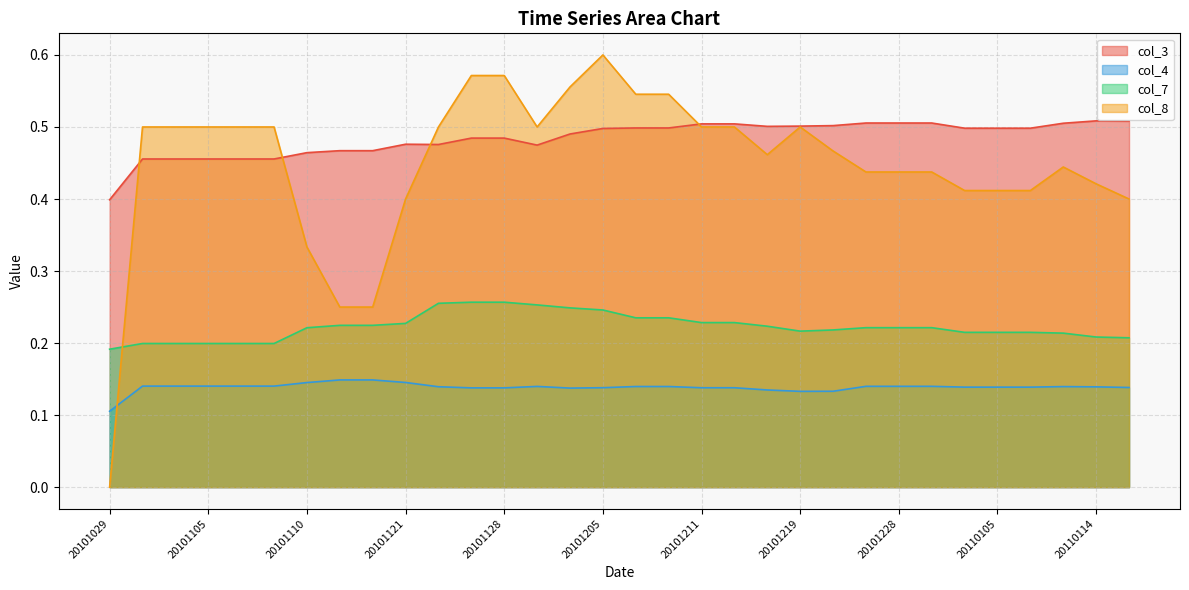

The value of col_8 at 20101113 is 0.3. True or false?

False